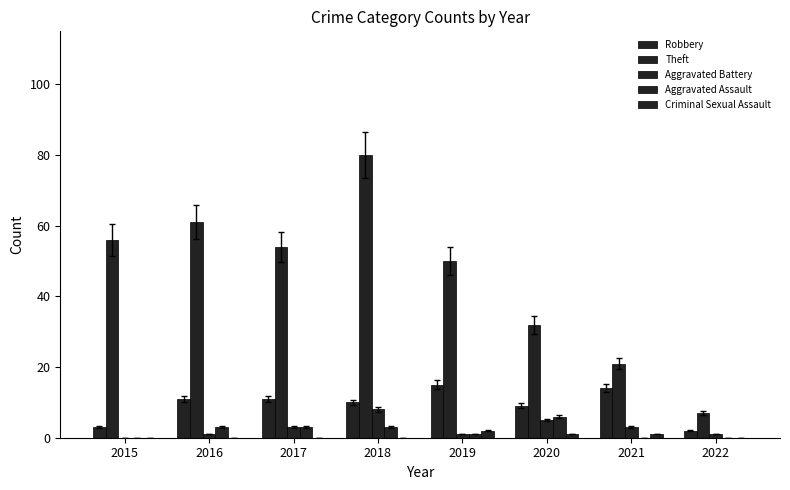

Reading right to left, what are all the values shown in this chart?

Robbery: 2022=2	2021=14	2020=9	2019=15	2018=10	2017=11	2016=11	2015=3
Theft: 2022=7	2021=21	2020=32	2019=50	2018=80	2017=54	2016=61	2015=56
Aggravated Battery: 2022=1	2021=3	2020=5	2019=1	2018=8	2017=3	2016=1	2015=0
Aggravated Assault: 2022=0	2021=0	2020=6	2019=1	2018=3	2017=3	2016=3	2015=0
Criminal Sexual Assault: 2022=0	2021=1	2020=1	2019=2	2018=0	2017=0	2016=0	2015=0